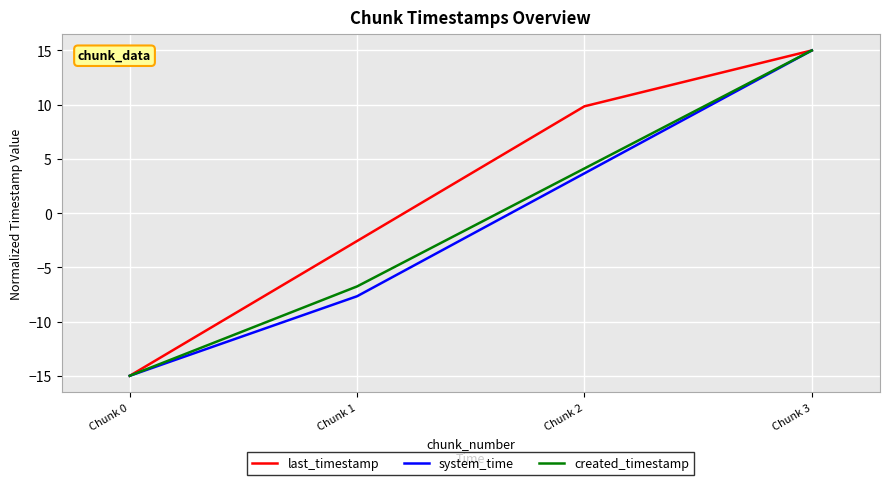

Read the system_time value at Chunk 2.

3.7